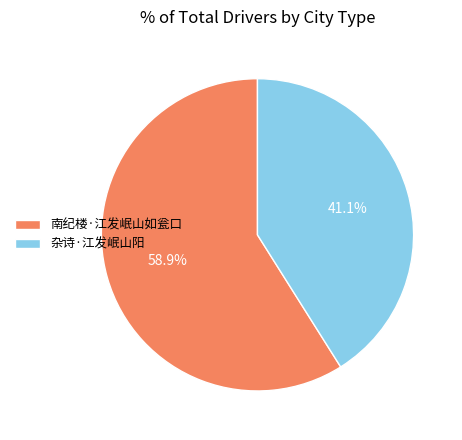

What is the total percentage of 杂诗·江发岷山阳 and 南纪楼·江发岷山如瓮口?

100.0%